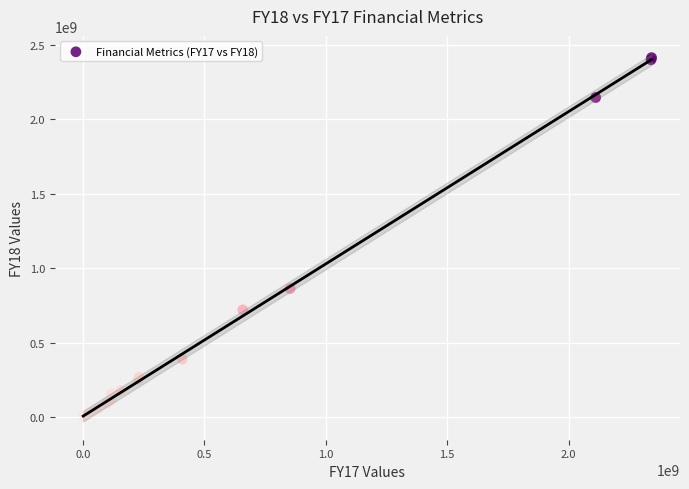

What Y value in the scatter plot is closest to 1206579873?

862528656